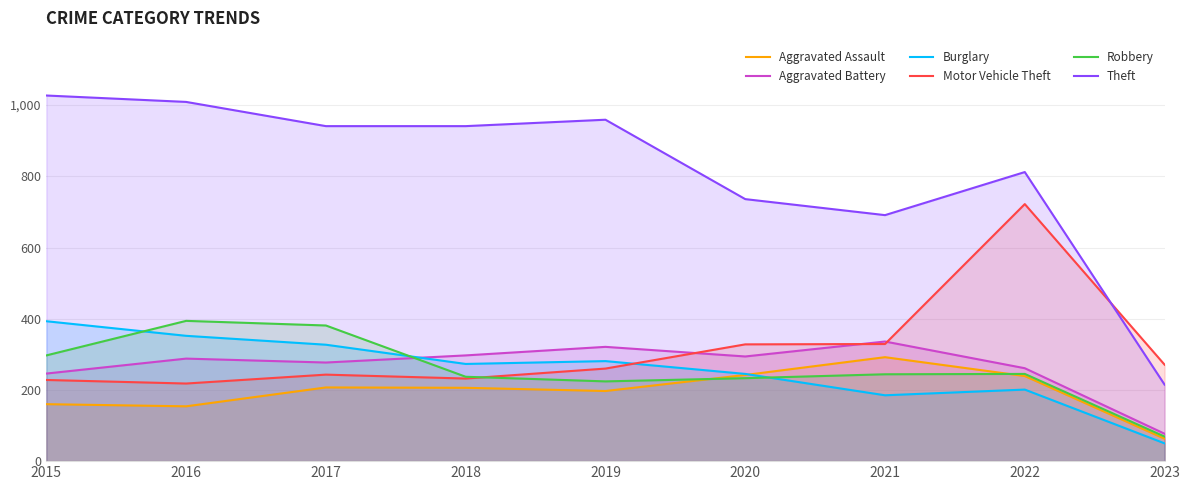

Where does the Aggravated Assault series first go above 206?

2017